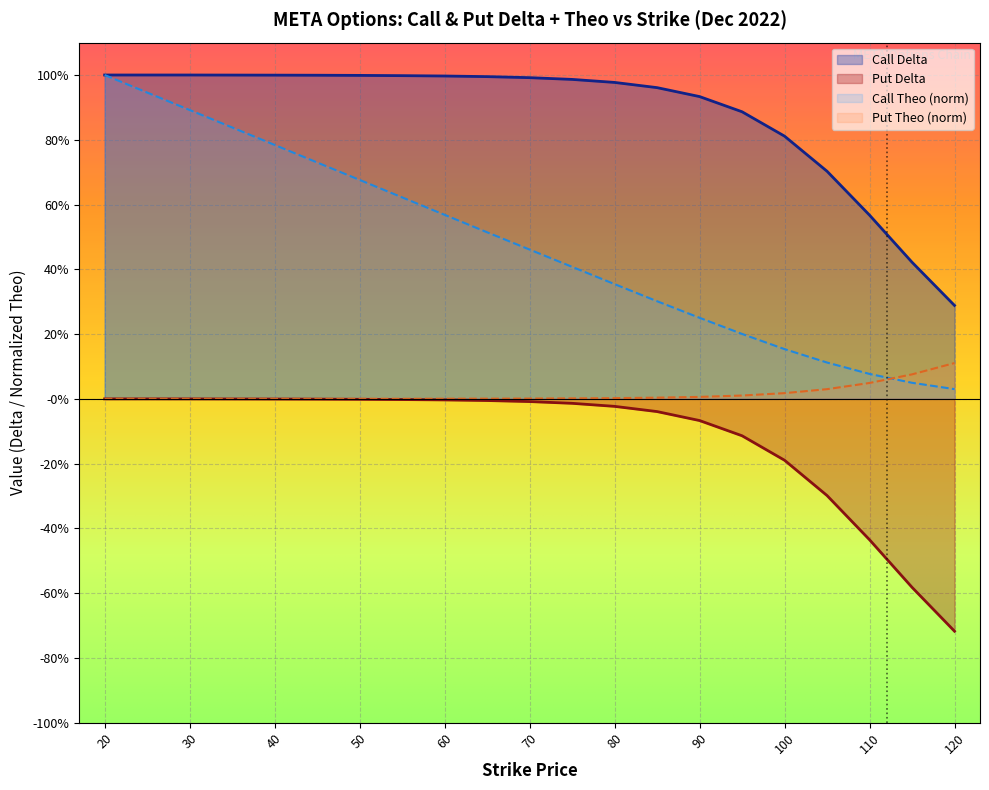

What is the difference between the maximum and minimum values in the Put Theo series?

0.1